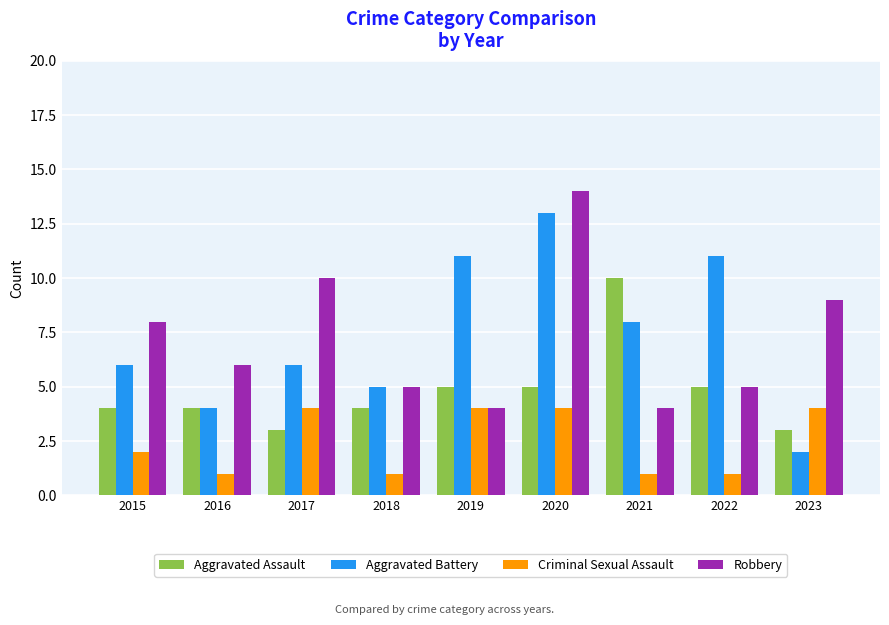

What value does the Aggravated Assault series have at 2020?

5